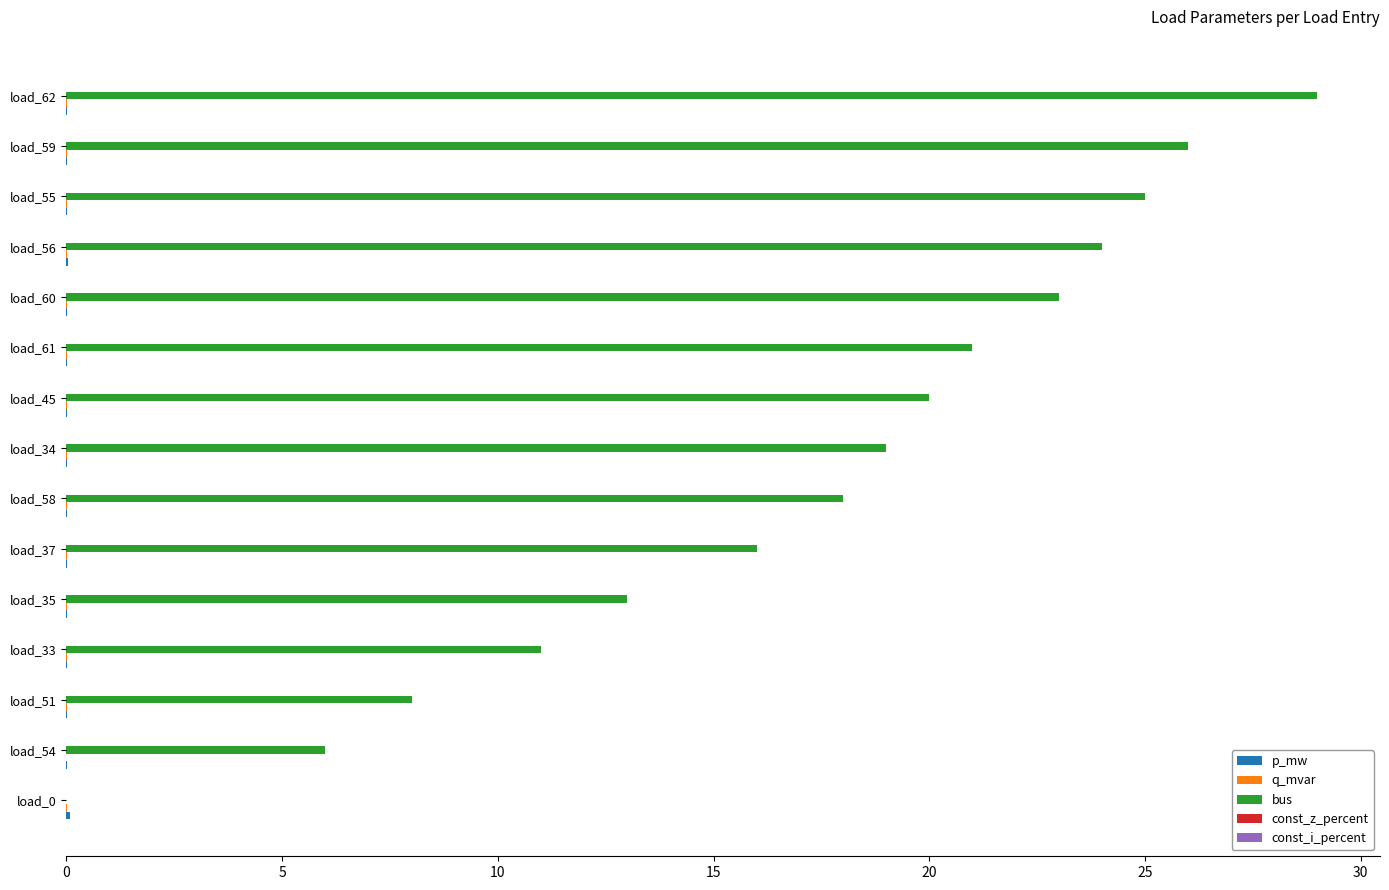

At which label is bus closest to 14?

load_35